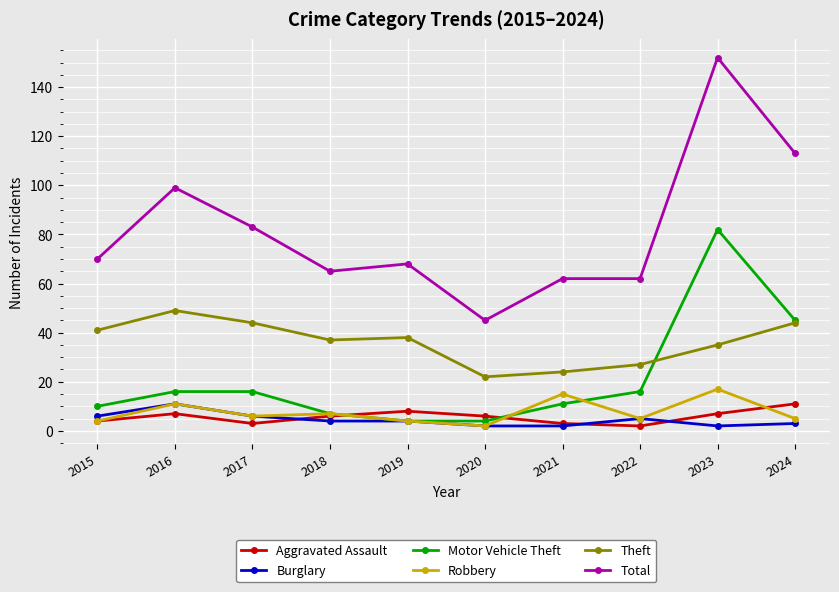

What is the approximate value of Theft at 2021, to the nearest 10?

20